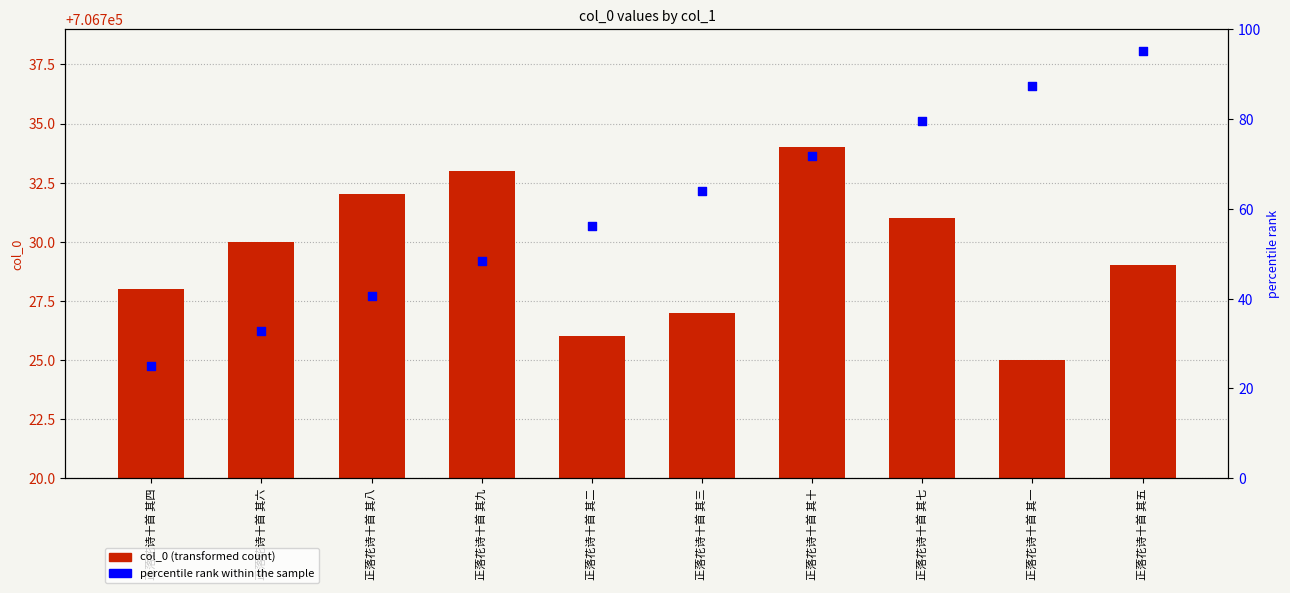

What is the total value across all series at 正落花诗十首 其三?

706790.9